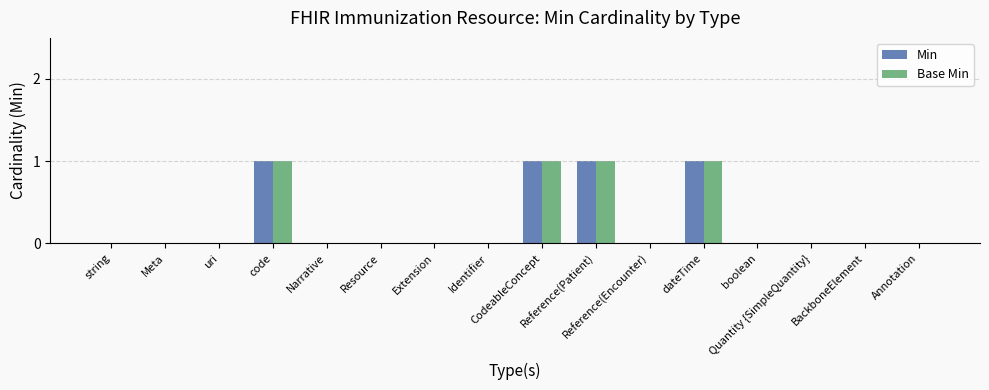

What are all the series names shown in the legend?

Min, Base Min